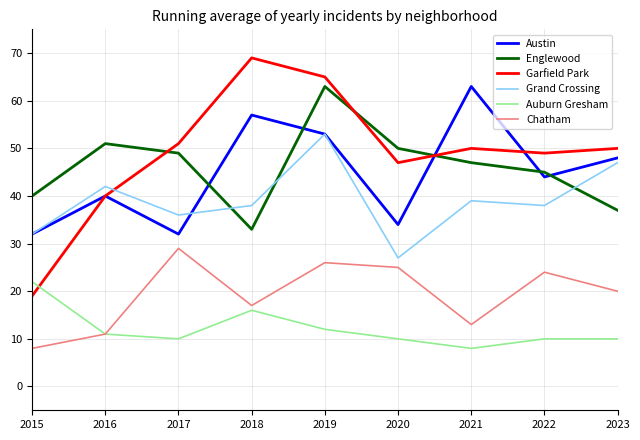

Is the value of Austin at 2019 greater than the value of Chatham at 2019?

Yes